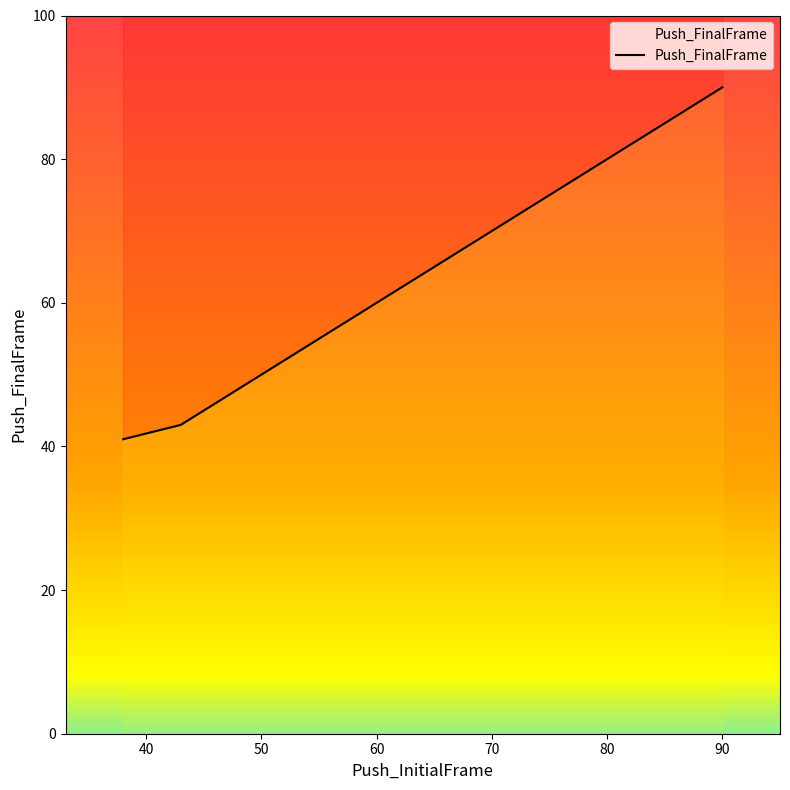

Rank the categories by value from highest to lowest.

90, 50, 43, 38